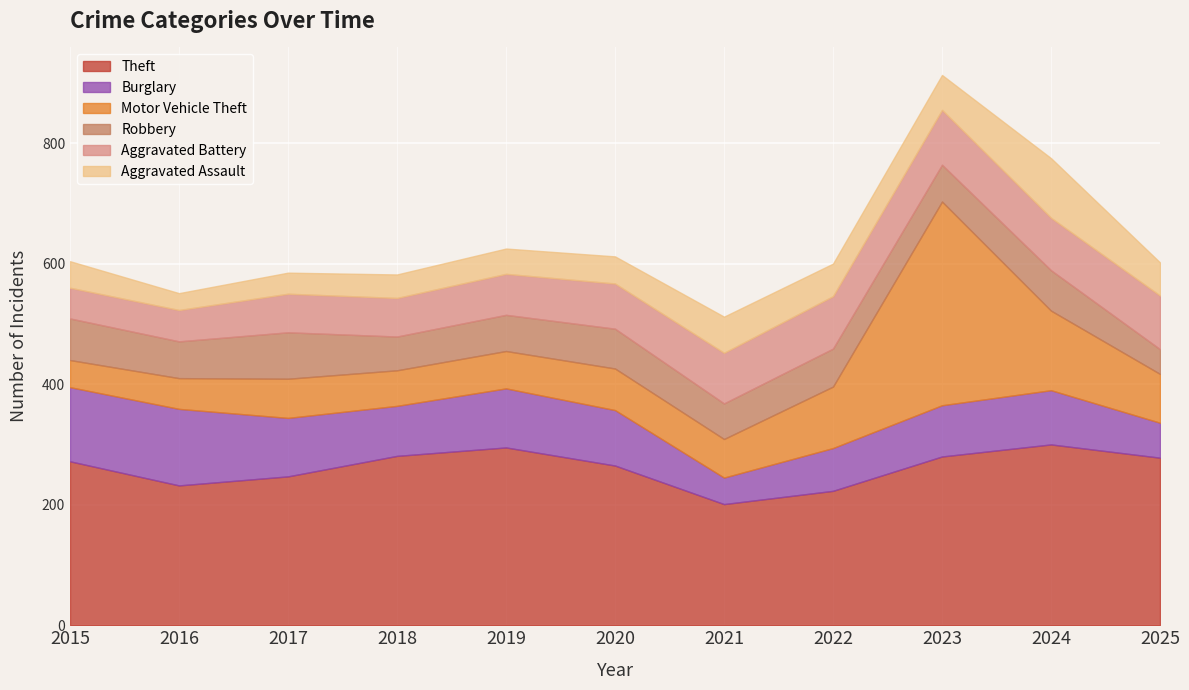

At which category does the chart reach its minimum across all series?

2016